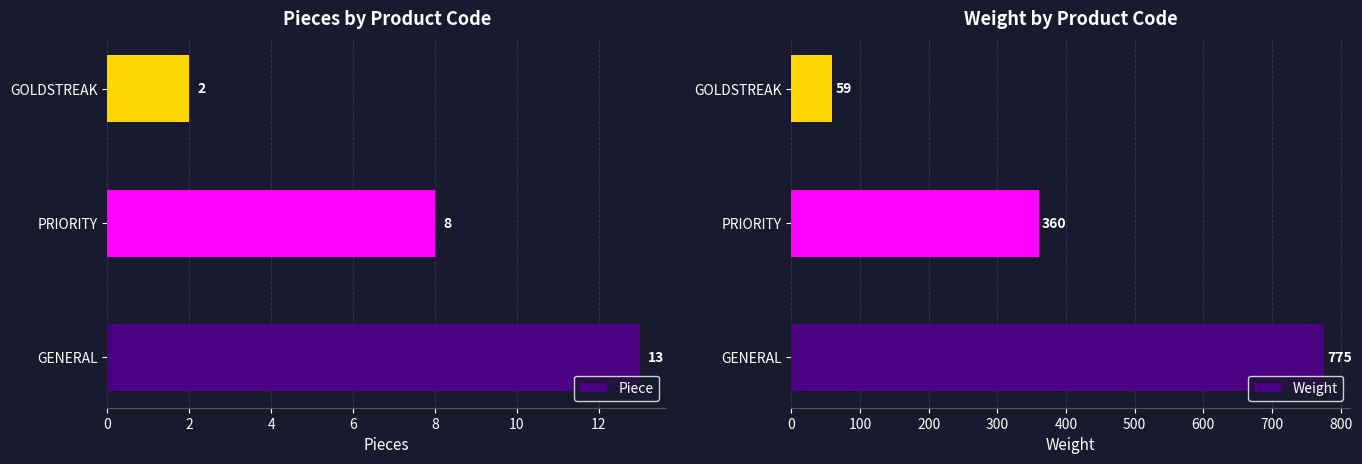

Does the chart contain stacked bars?

No